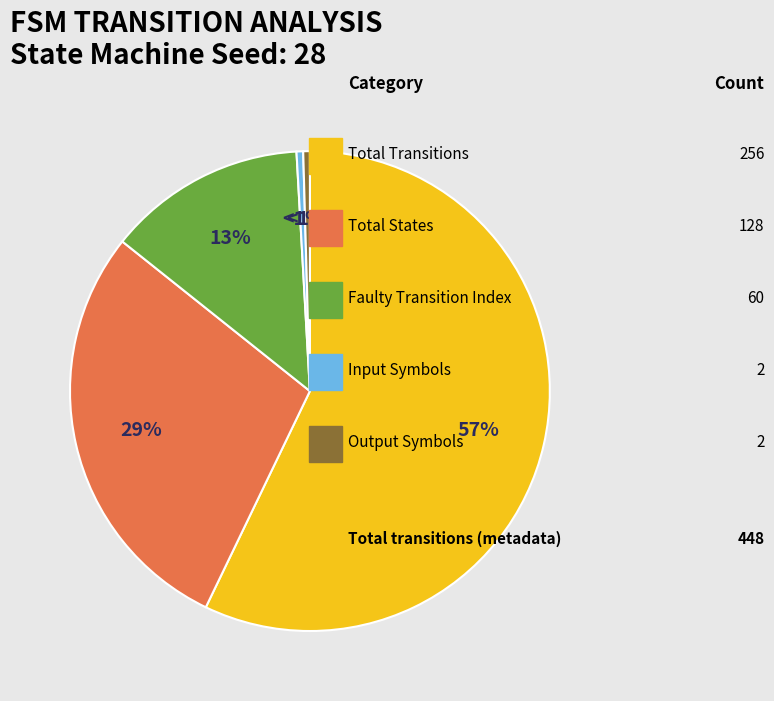

Is it true that output_symbol=1 (input b) is 24% of the pie?

False